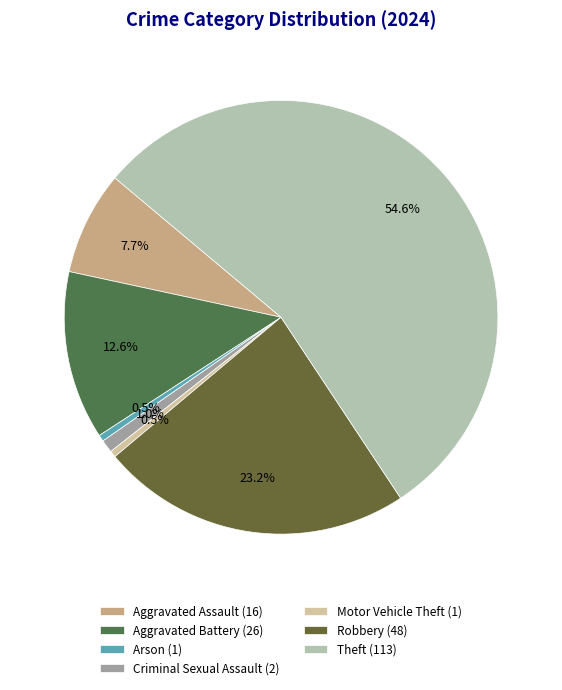

Count the number of slices in the pie.

7